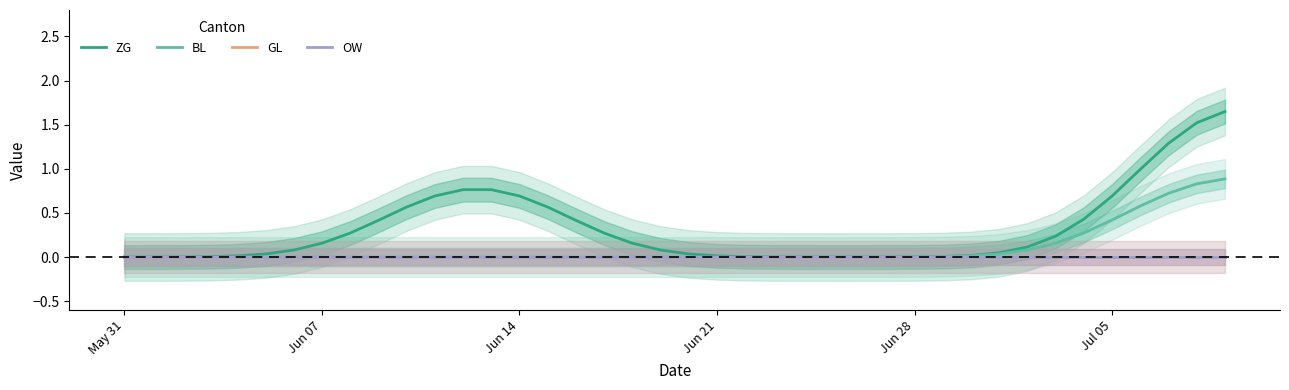

What is the difference between the maximum and minimum values in the BL series?

0.9